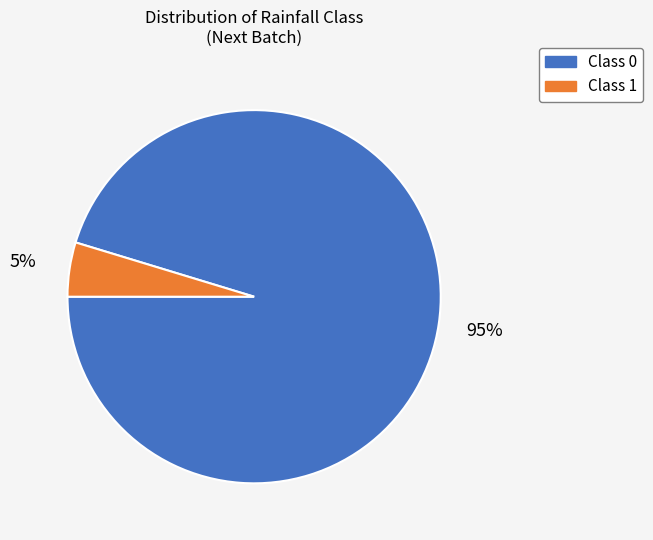

To the nearest percent, what is the average slice percentage?

50%